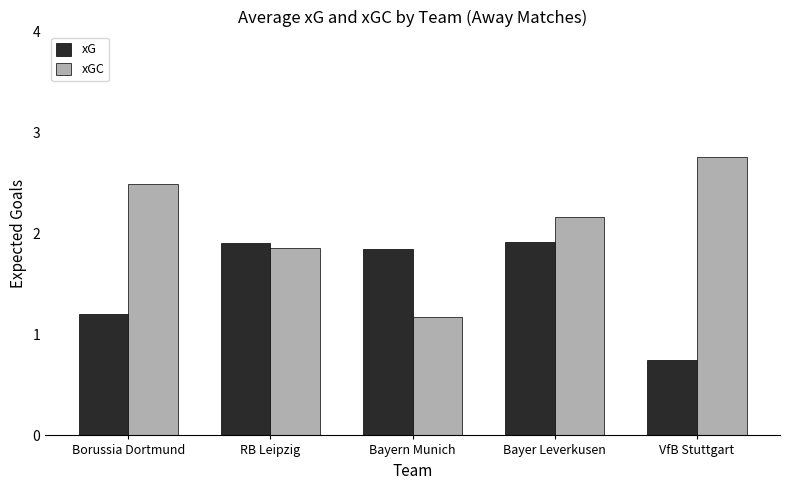

What is the average value of the xGC series?

2.1